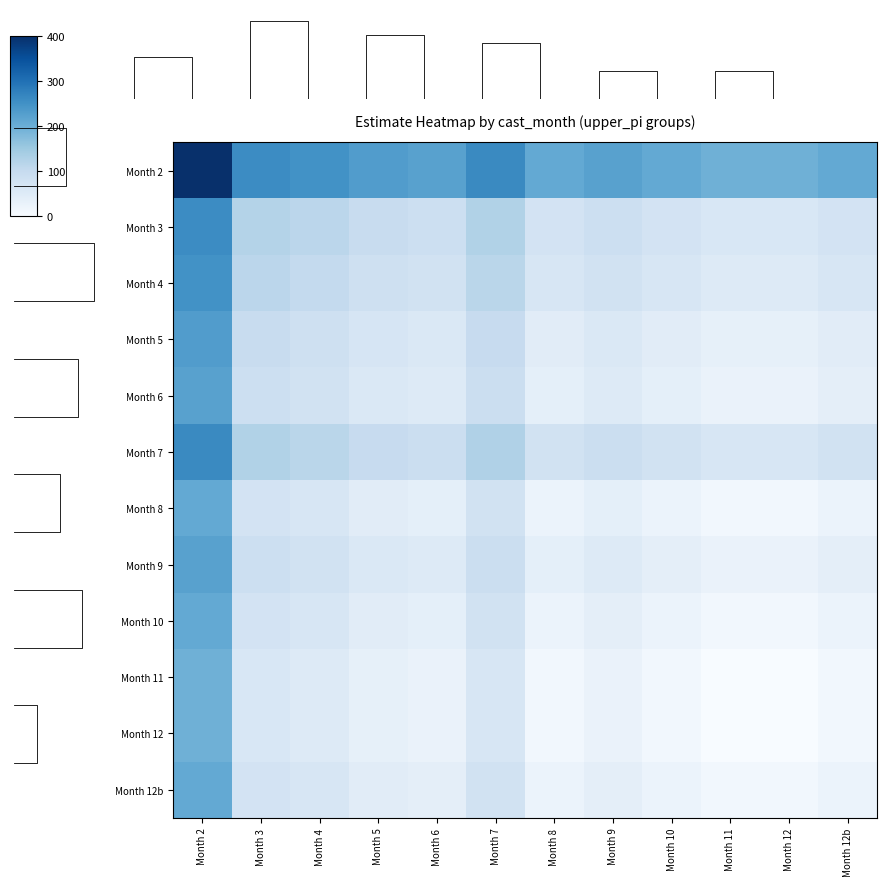

At which label does Month 2 reach its minimum?

Month 11